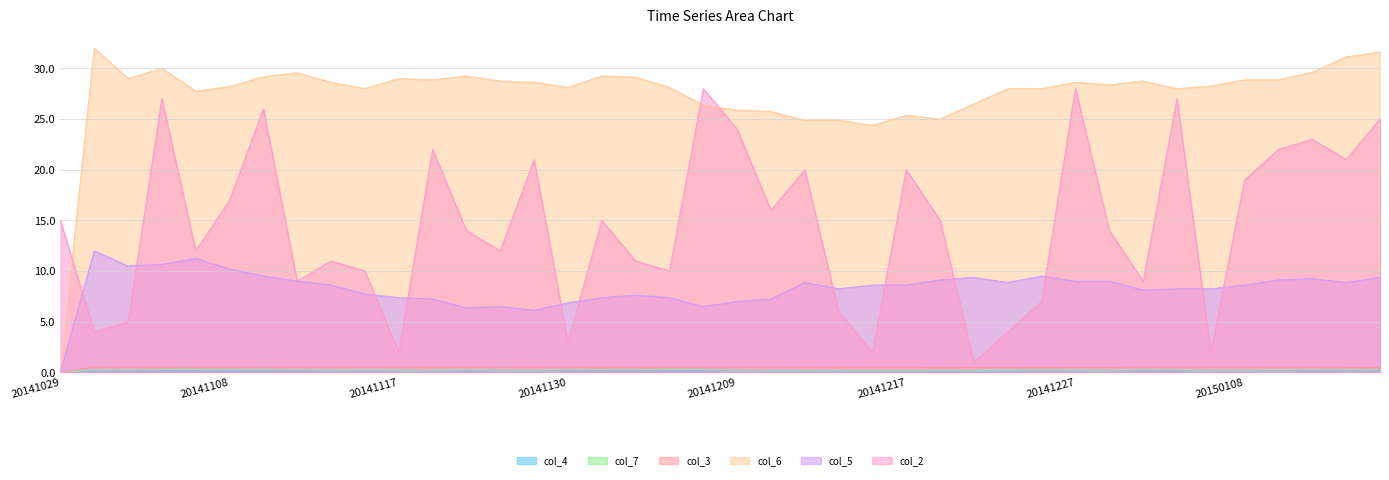

How many lines are shown in the chart?

6